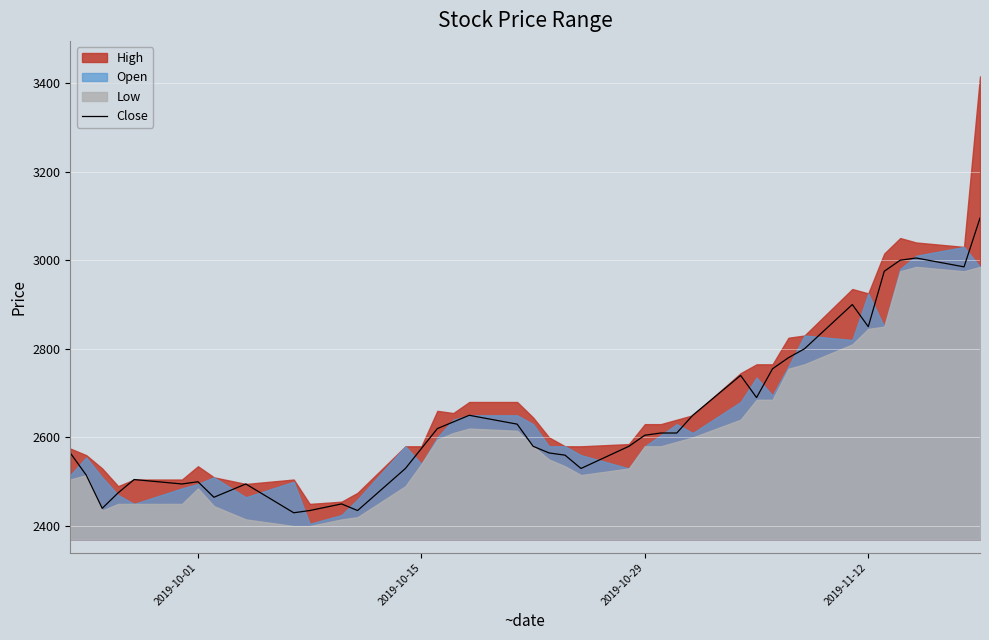

What is the lowest value of the Close series?

2430